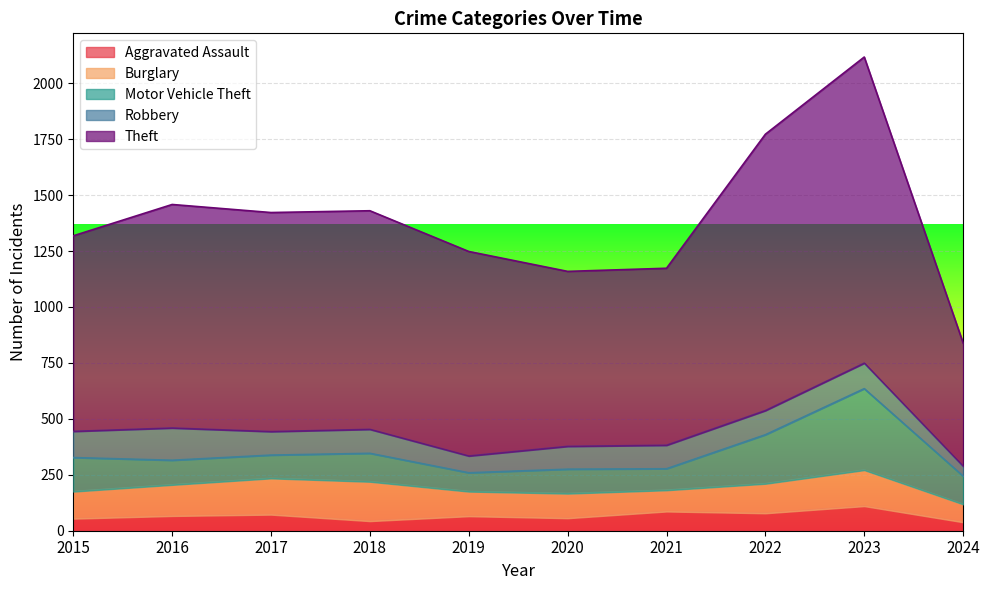

Where do Robbery and Burglary first cross each other?

2015 and 2016